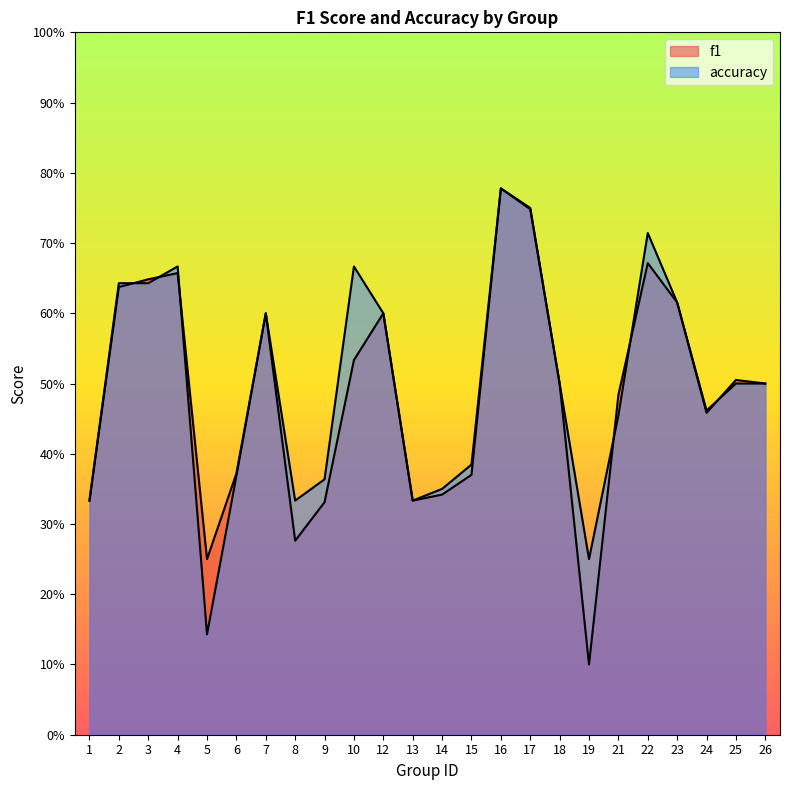

The f1 series shows 0.4 at 6. True or false?

True